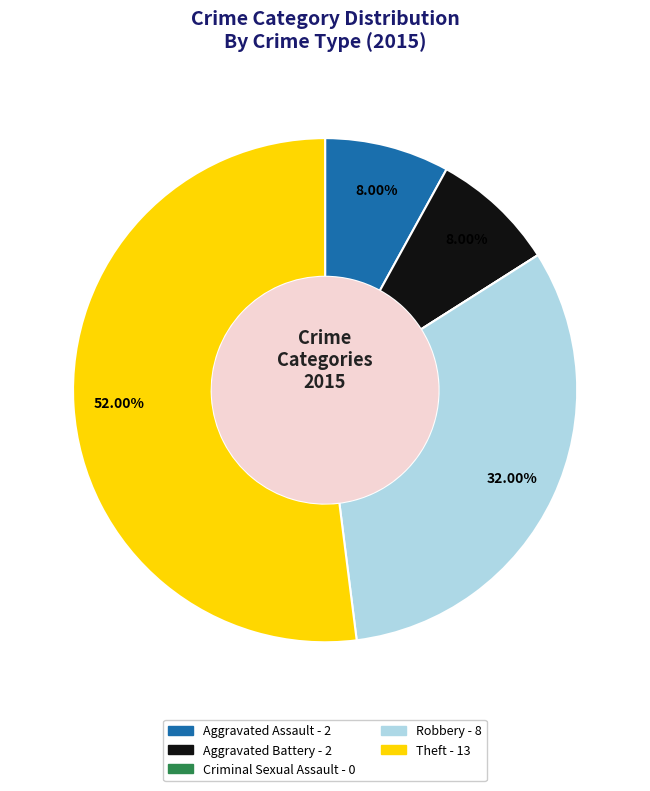

Which category has the biggest portion of the pie?

Theft